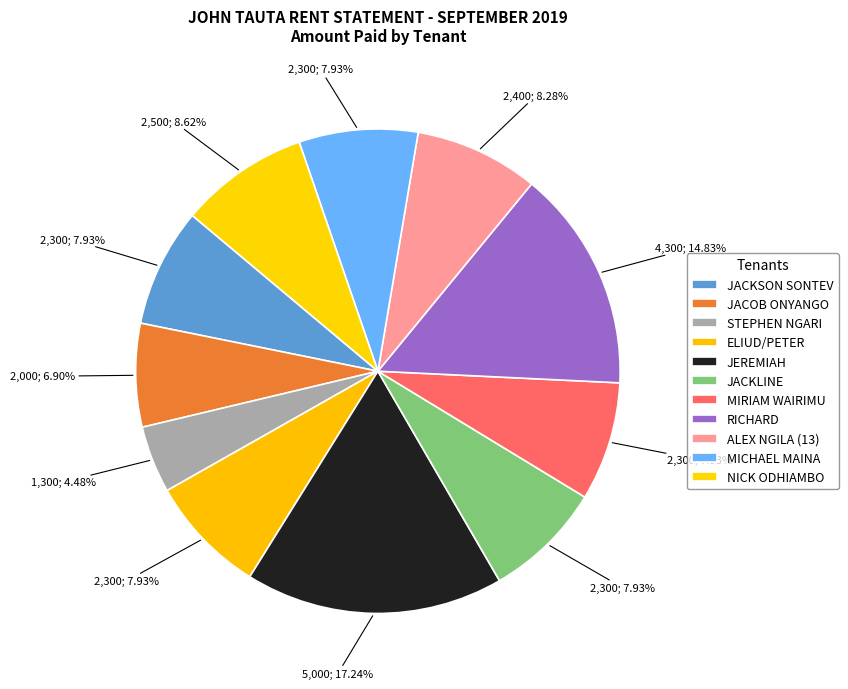

Is there a majority slice in this chart?

No